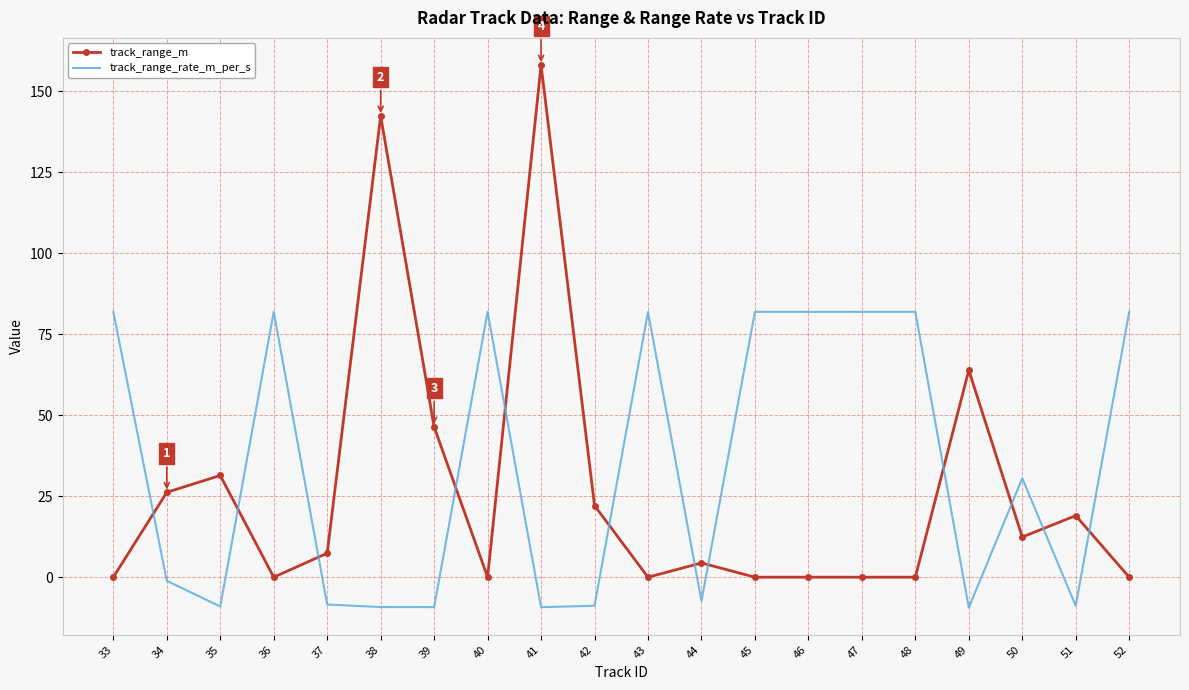

Rank the series by their maximum value, from highest to lowest.

track_range_m, track_range_rate_m_per_s